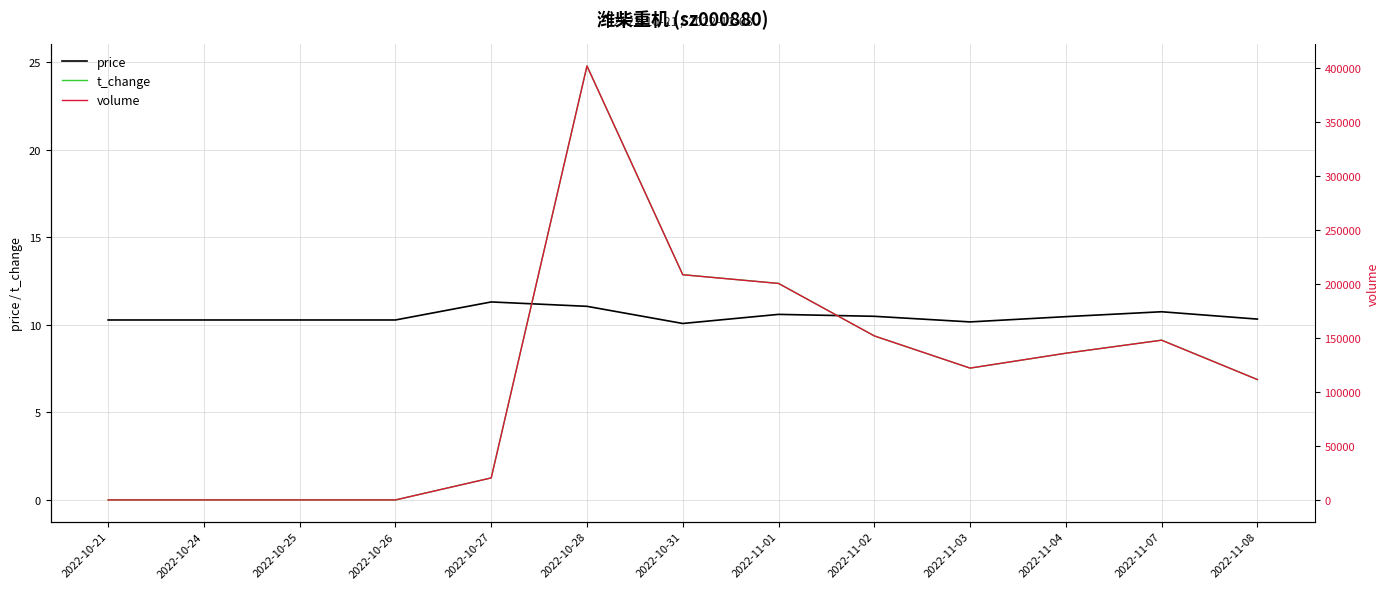

What is the label of the 11th point from the right?

2022-10-25